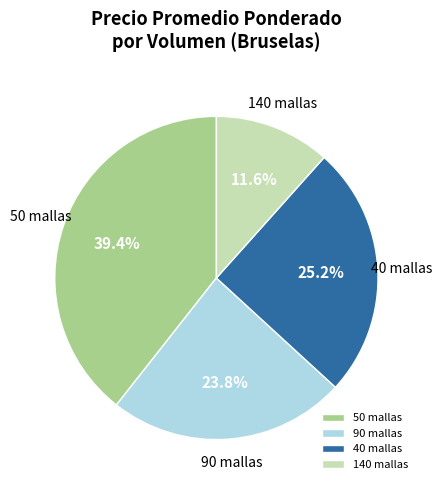

How many slices are in this pie chart?

4